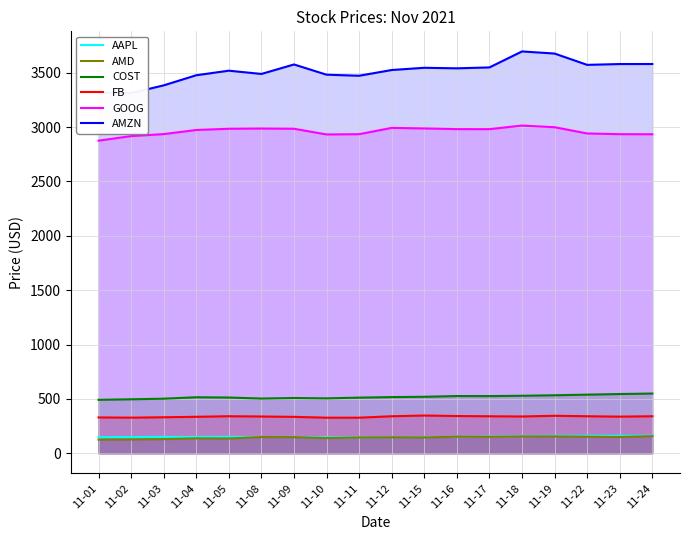

The value of FB at 11-16 is 545.7. True or false?

False